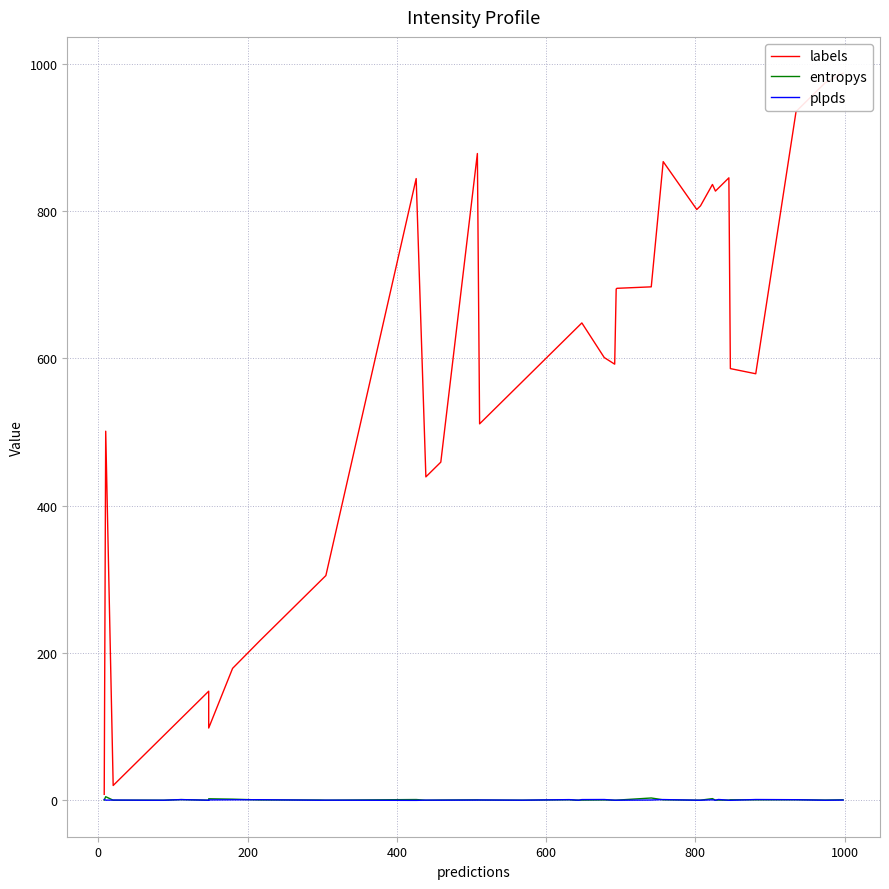

What are all the series names shown in the legend?

labels, entropys, plpds